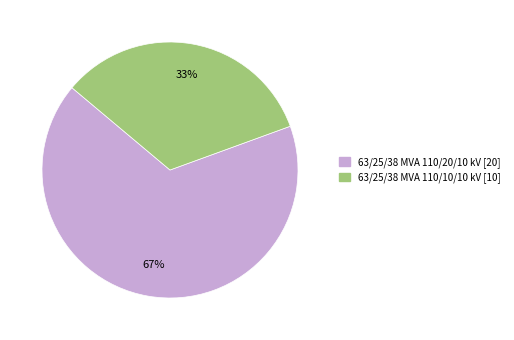

Approximately how many times larger is the value at 63/25/38 MVA 110/20/10 kV compared to 63/25/38 MVA 110/10/10 kV?

2.0